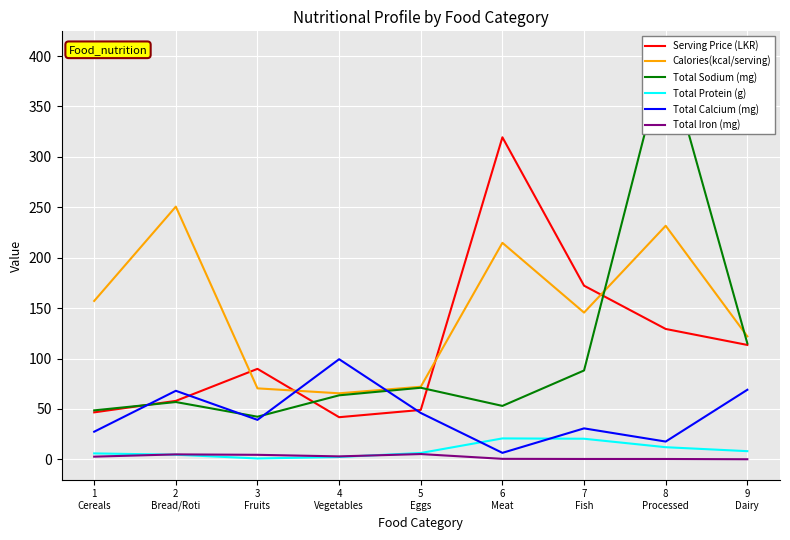

How many series are shown in this chart?

6